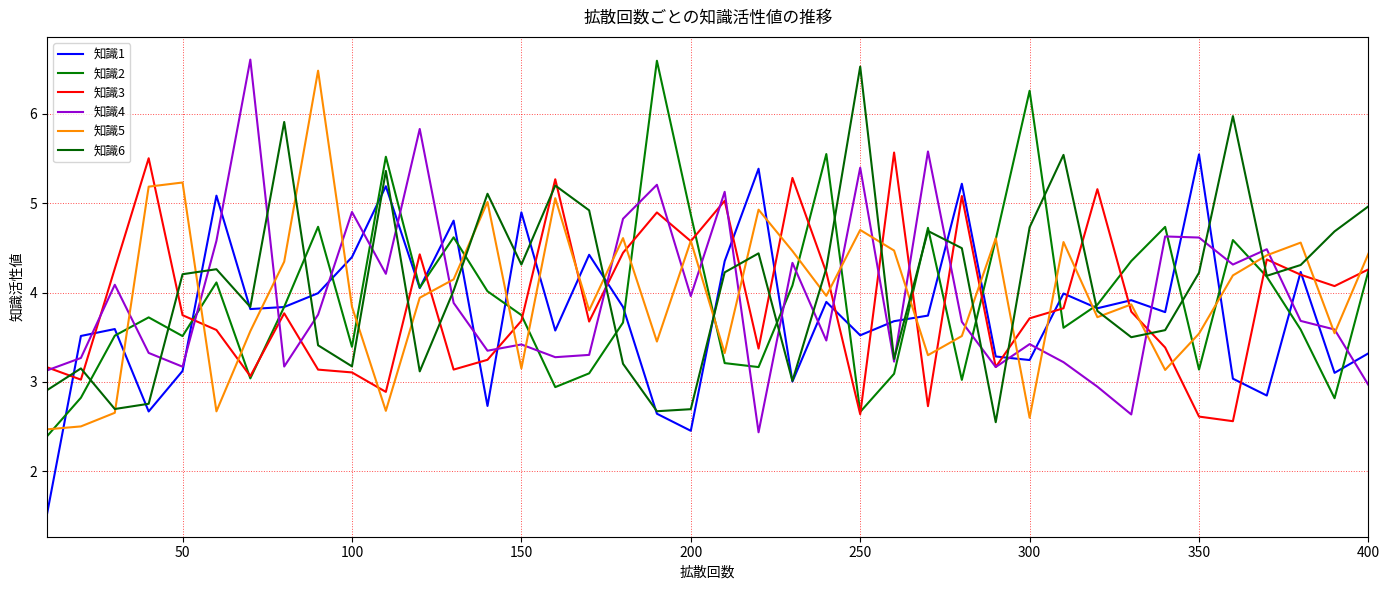

What is the highest value of the 知識3 series?

5.6